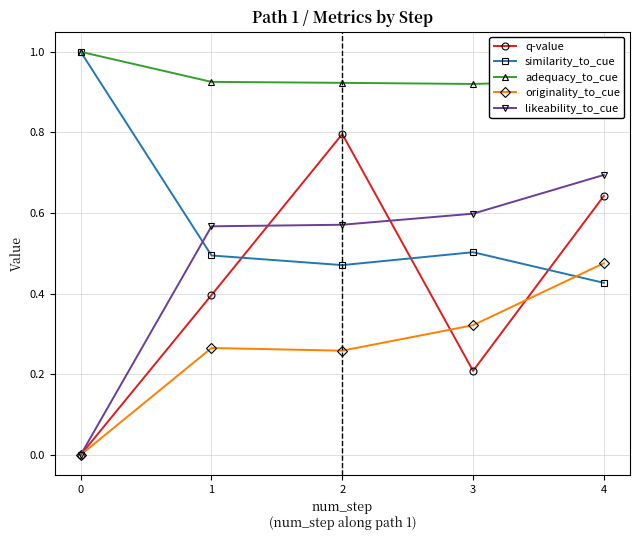

The value of likeability_to_cue at 1 is 0.2. True or false?

False